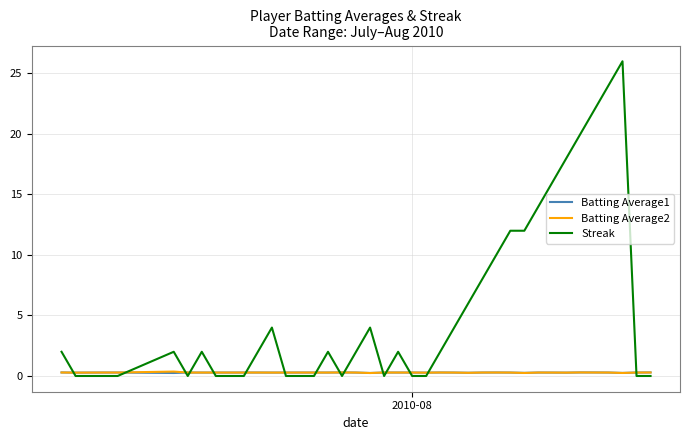

True or false: Batting Average2 and Streak intersect in this chart.

True